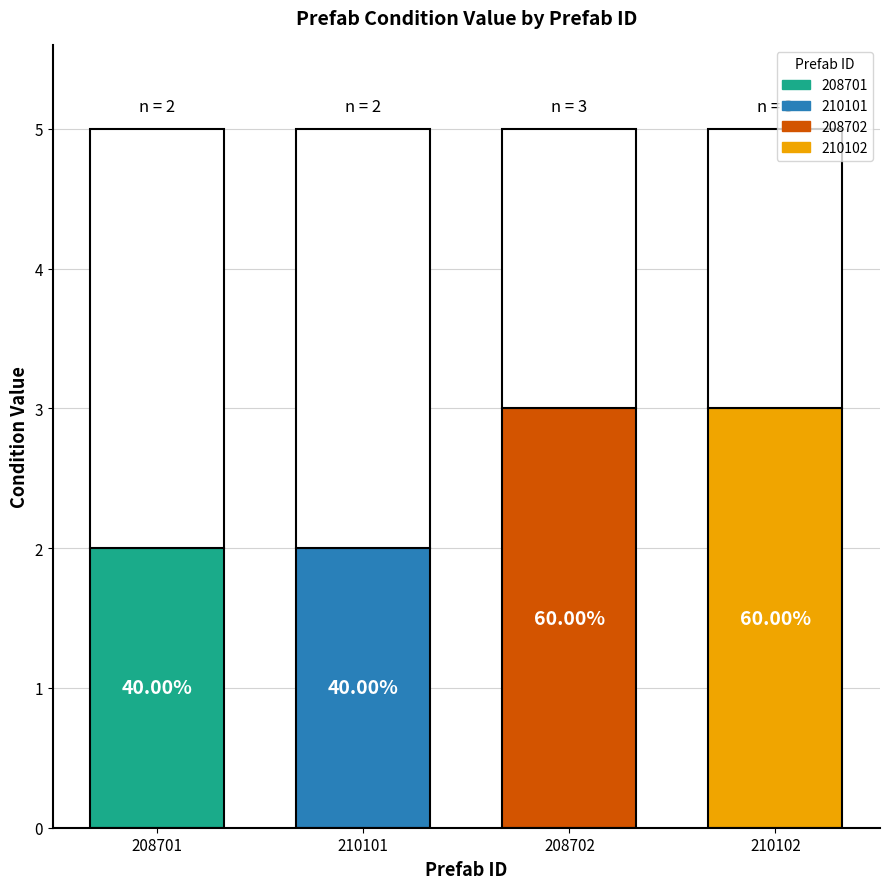

What is the sum of the values at 208702 and 208701?

5